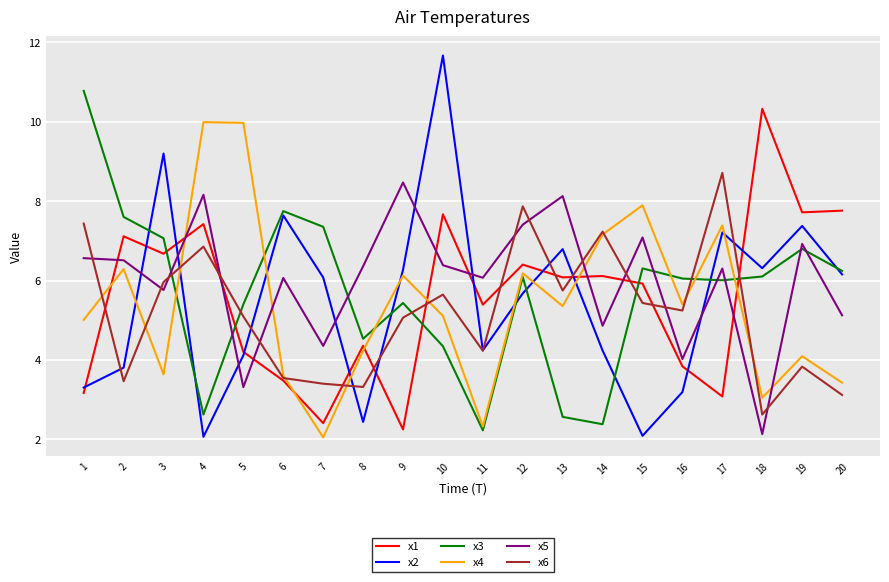

The x4 series shows 1.2 at 3. True or false?

False